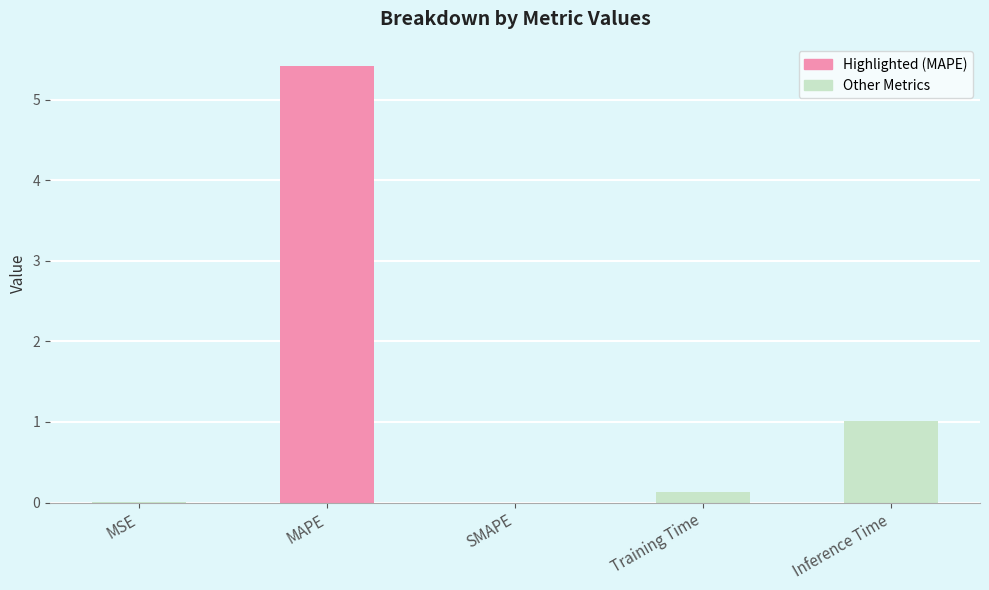

At which label is the value closest to 2?

Inference Time